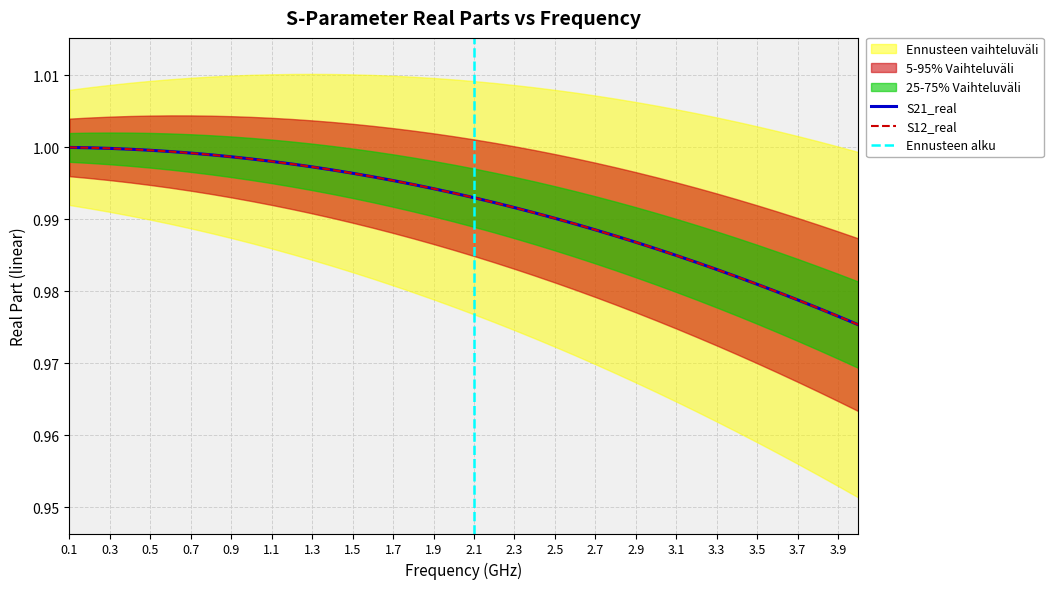

True or false: S21_real and S12_real cross at least once.

False